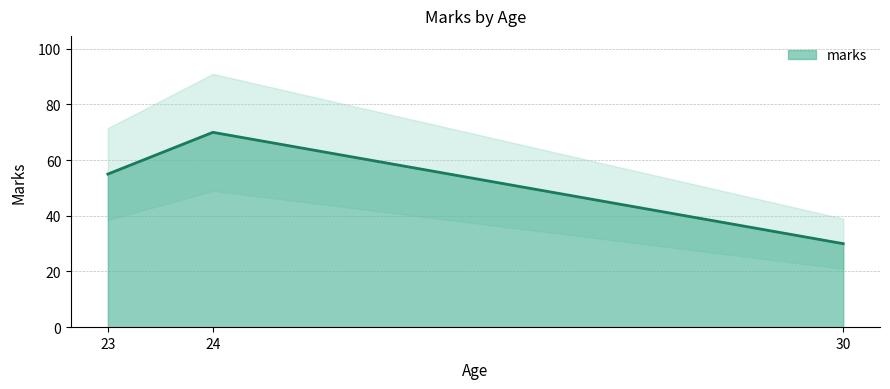

What is the highest value of the marks series?

70